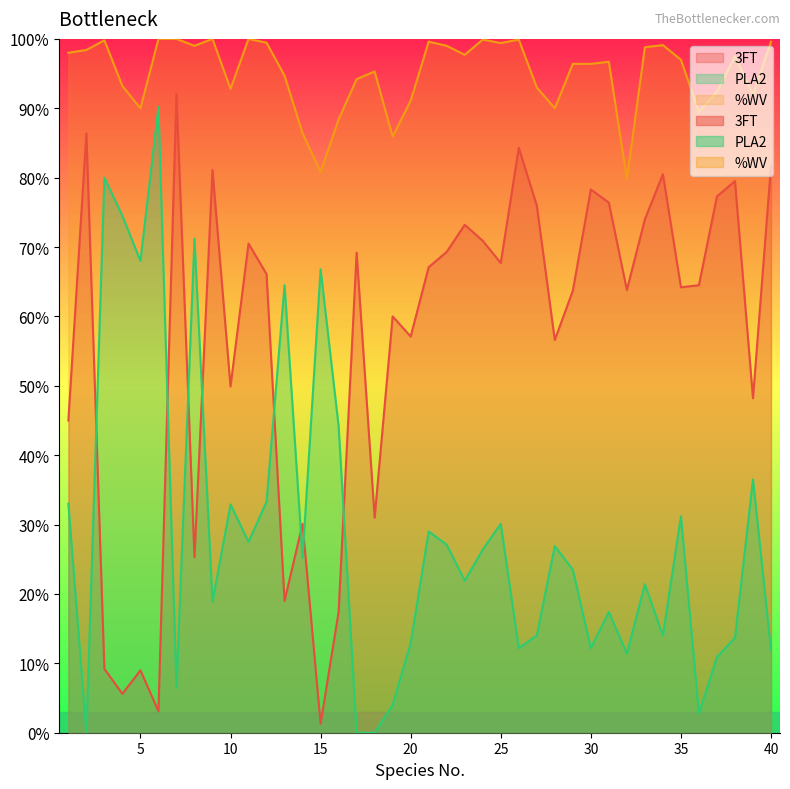

At which label does 3FT first exceed 66?

2